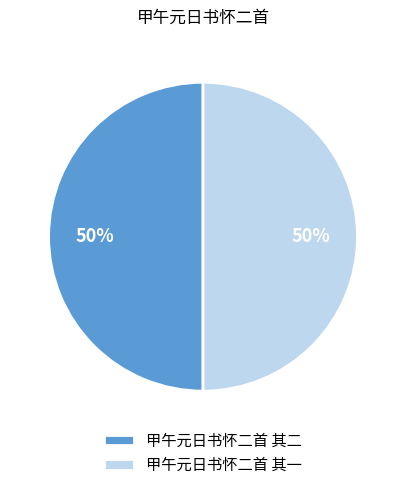

To the nearest percent, what portion does 甲午元日书怀二首 其一 represent?

50%